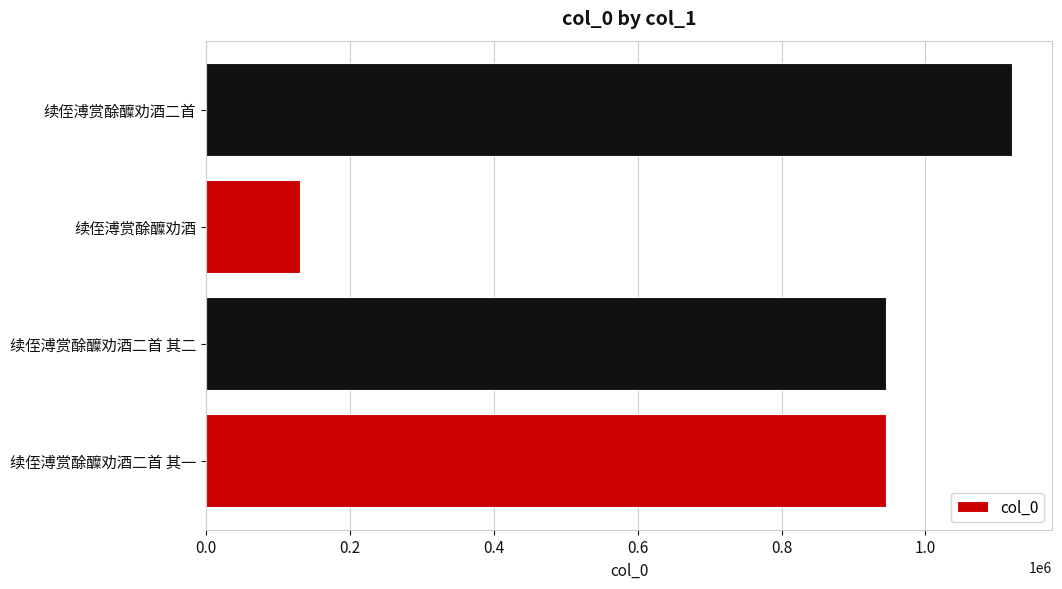

Read the value at 续侄溥赏酴醾劝酒二首, to the nearest 10.

1119930